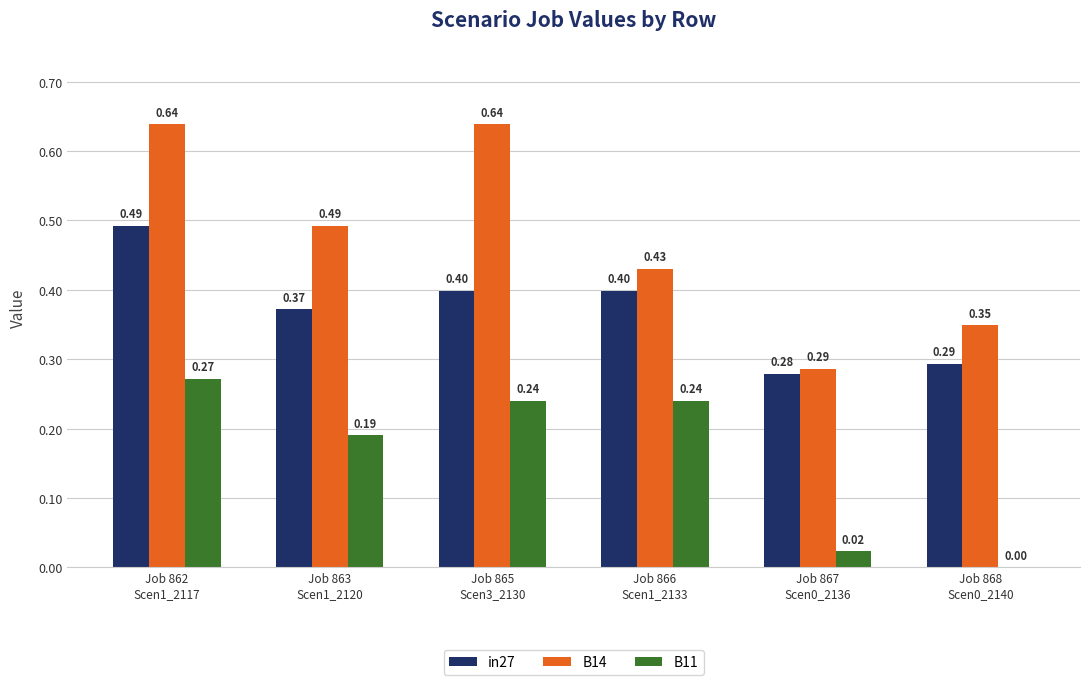

Which series has the largest total across all categories?

B14